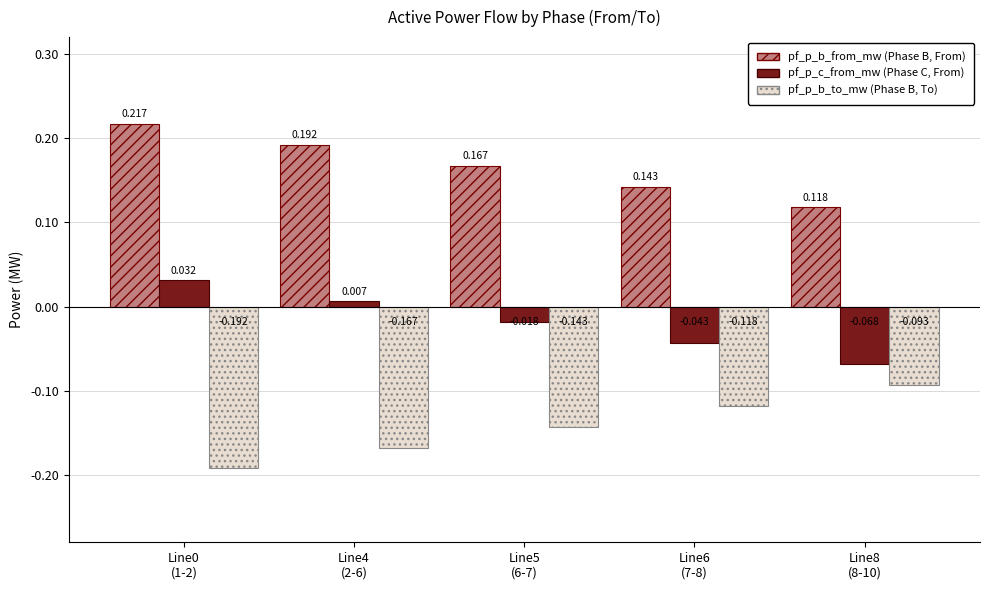

Between Line5
(6-7) and Line4
(2-6), which is larger?

Line4
(2-6)